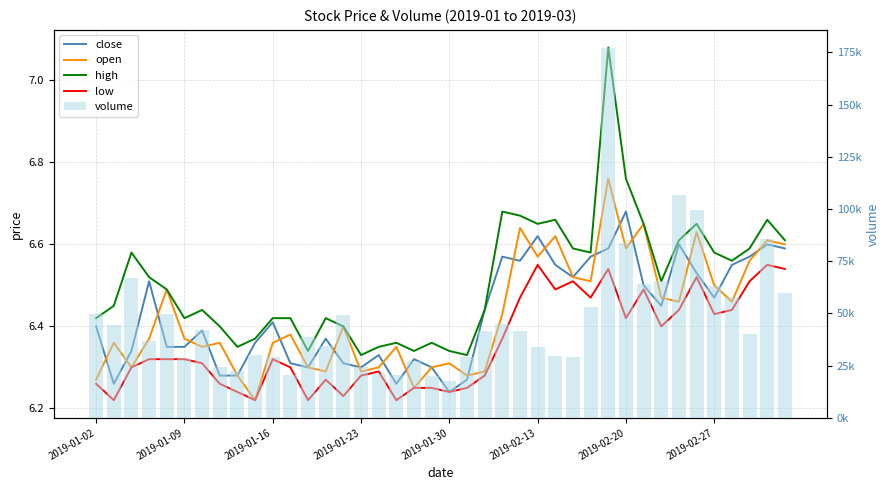

What is the approximate value of high at 17?

6.4